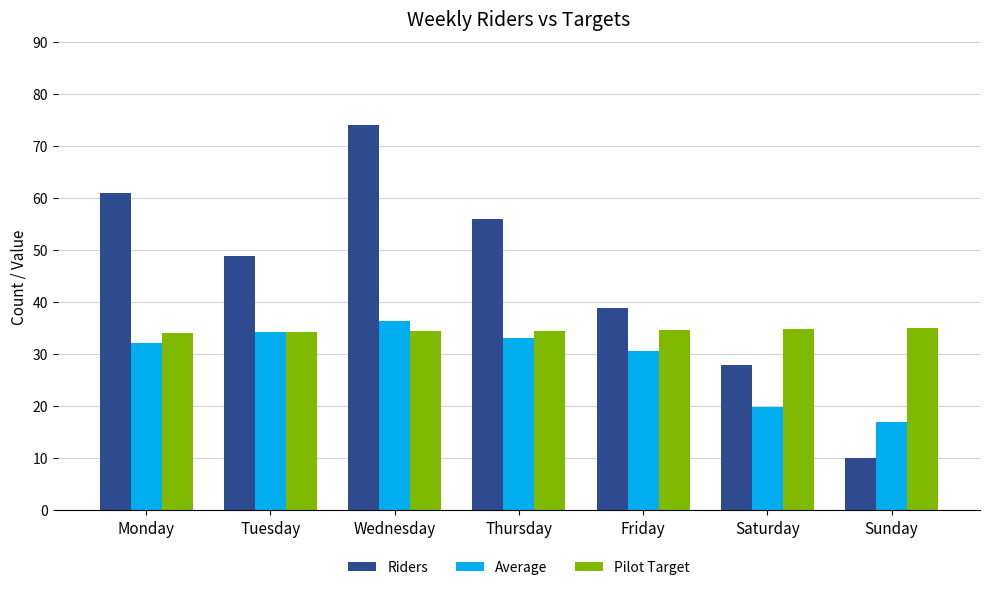

List the labels in order of Average value, smallest first.

Sunday, Saturday, Friday, Monday, Thursday, Tuesday, Wednesday